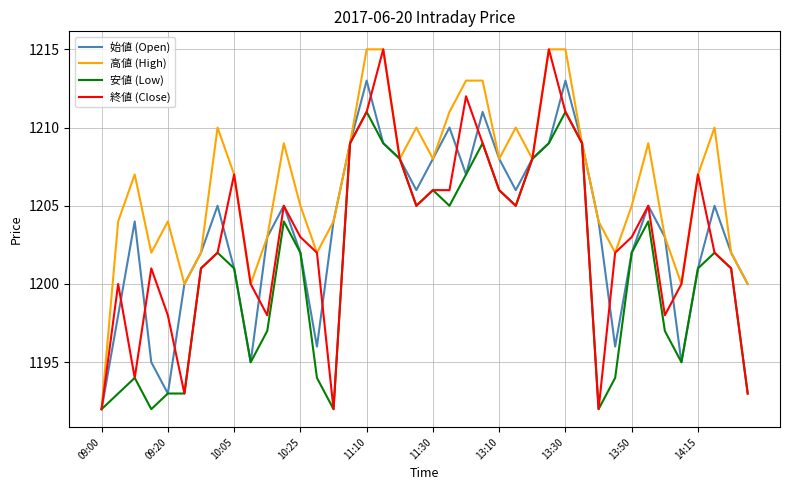

Which series has the largest total across all categories?

高値 (High)